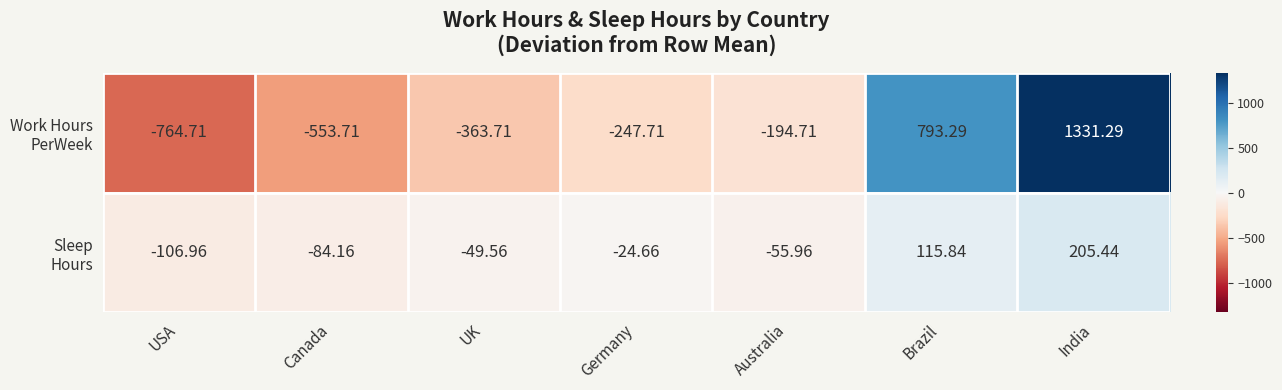

At which category is the sum across all series the highest?

India